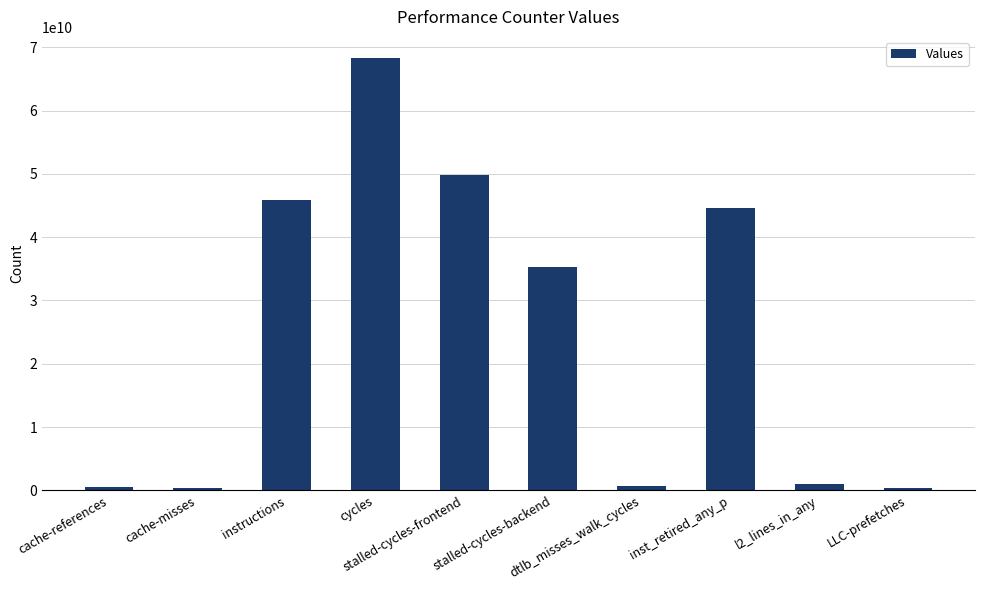

How many categories are shown in the chart?

10